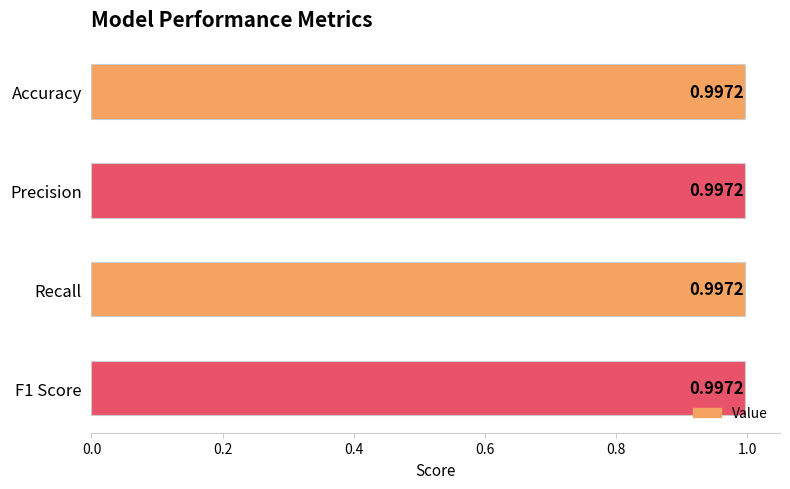

What is the sum of all values?

4.0